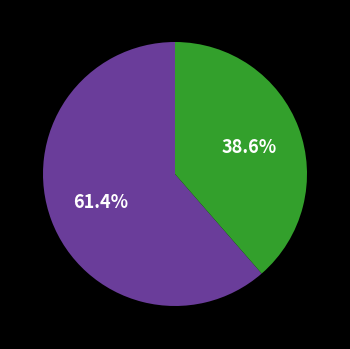

Does any single category account for the majority?

Yes